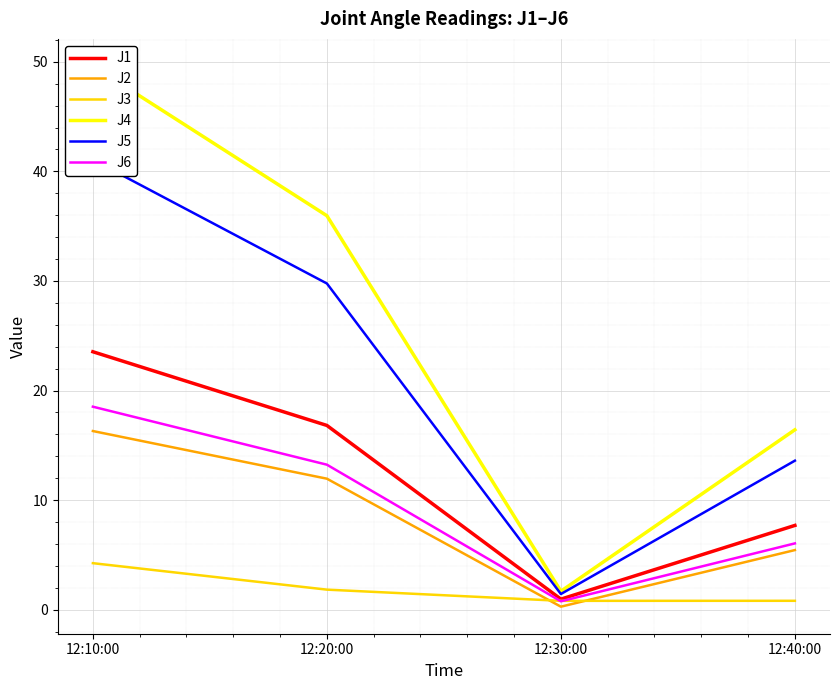

What position from the right is 12:30:00?

2